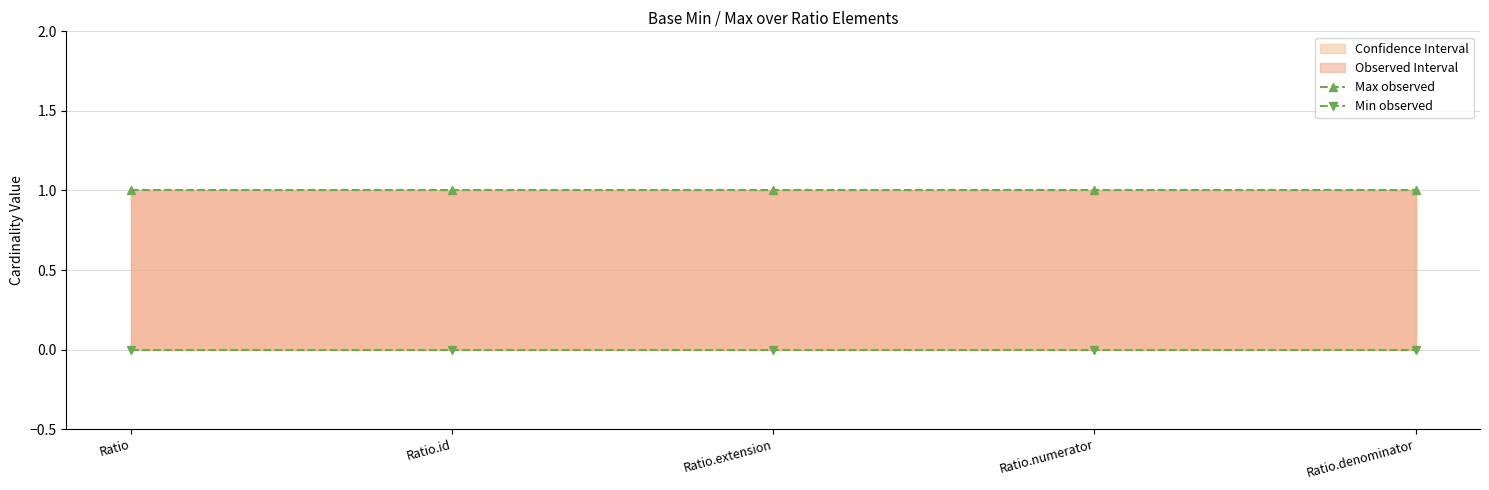

What is the approximate value of Max observed at Ratio.numerator?

1